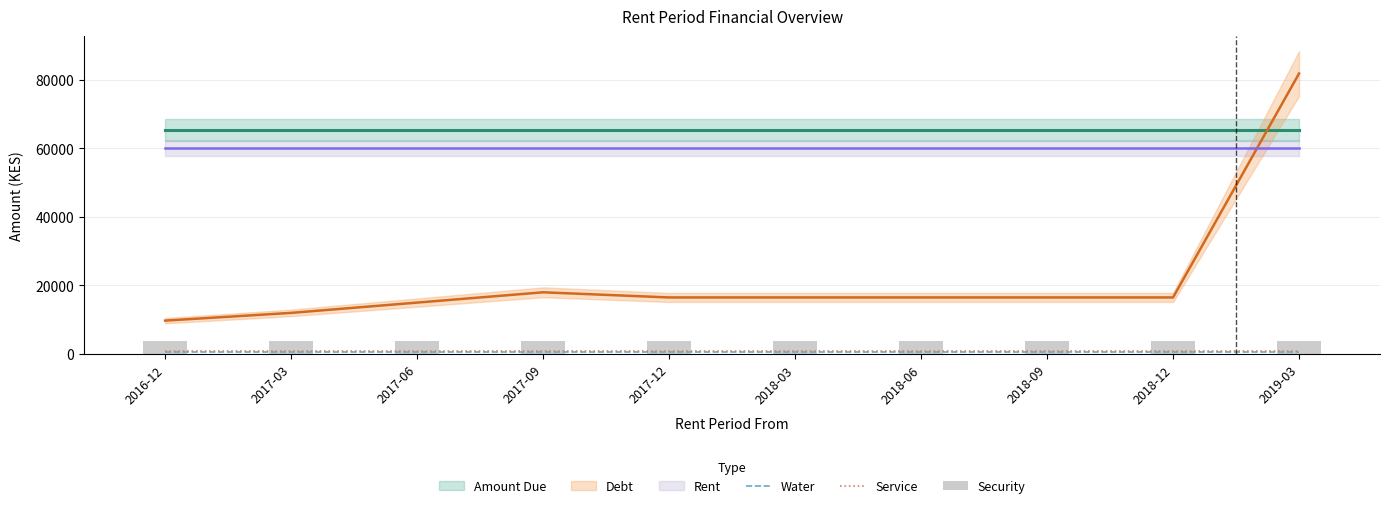

List the labels in order of Service value, largest first.

2016-12, 2017-03, 2017-06, 2017-09, 2017-12, 2018-03, 2018-06, 2018-09, 2018-12, 2019-03